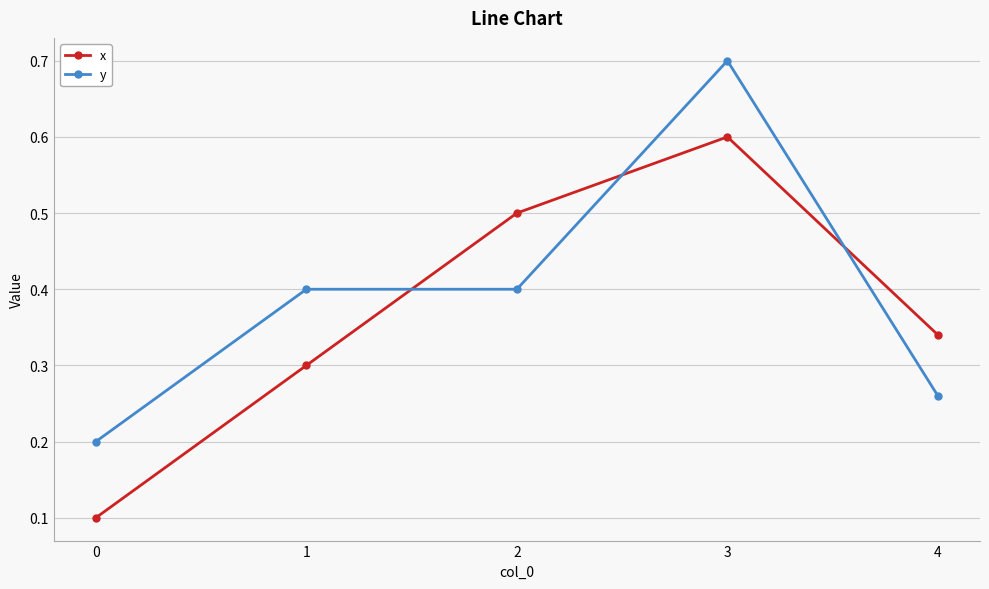

What is the difference between the maximum and minimum values in the y series?

0.5